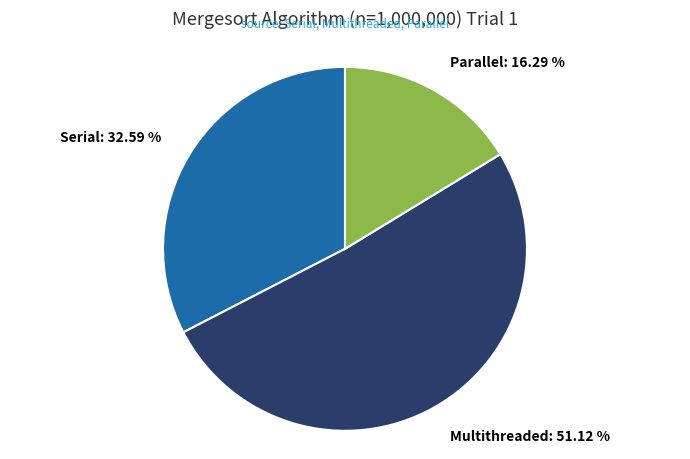

Count the number of slices in the pie.

3